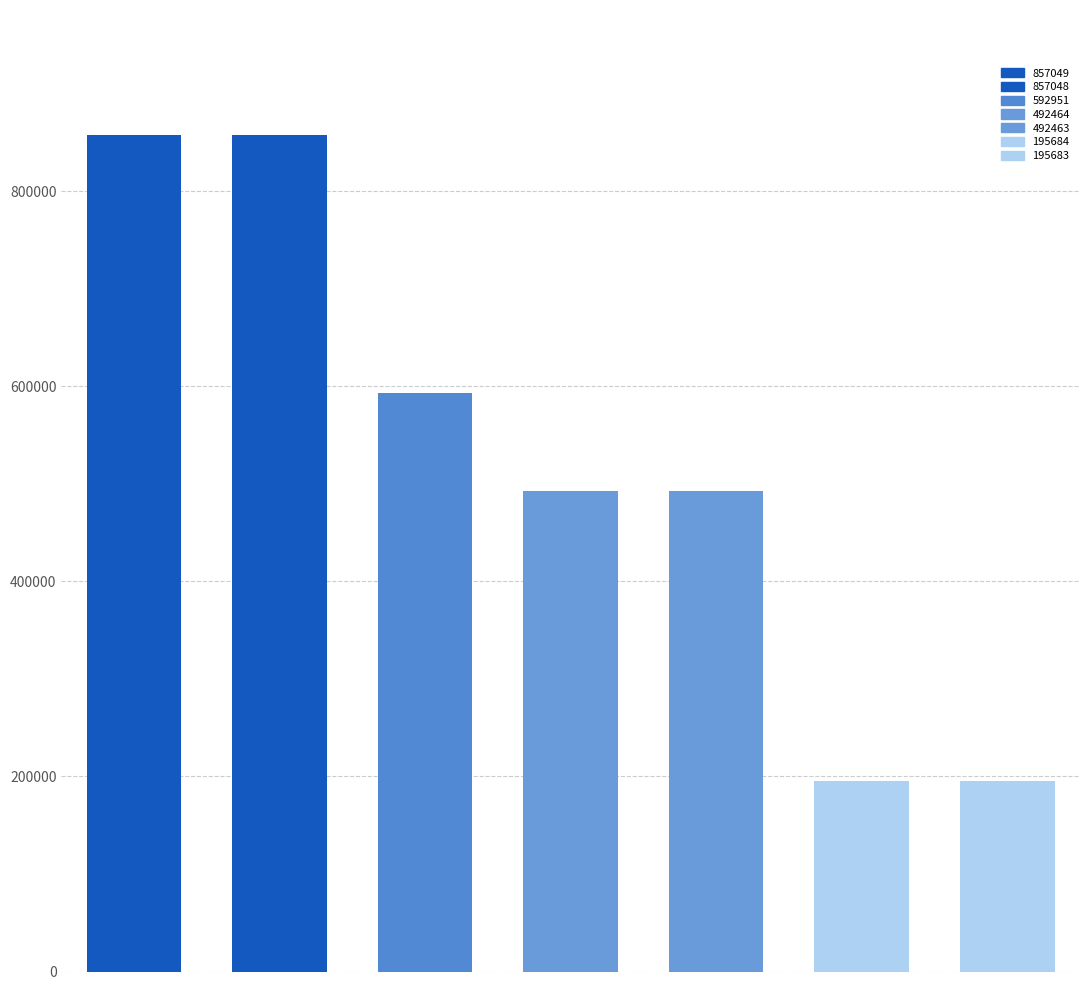

Count the number of data series in this chart.

1